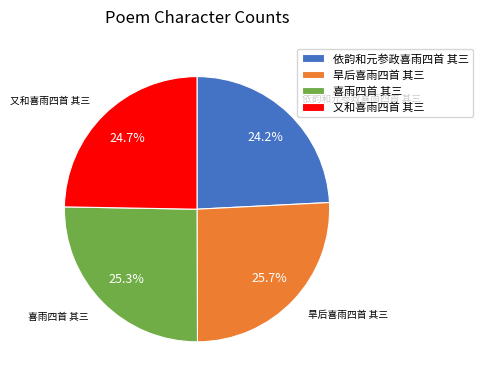

Does 又和喜雨四首 其三 account for over 50% of the chart?

No